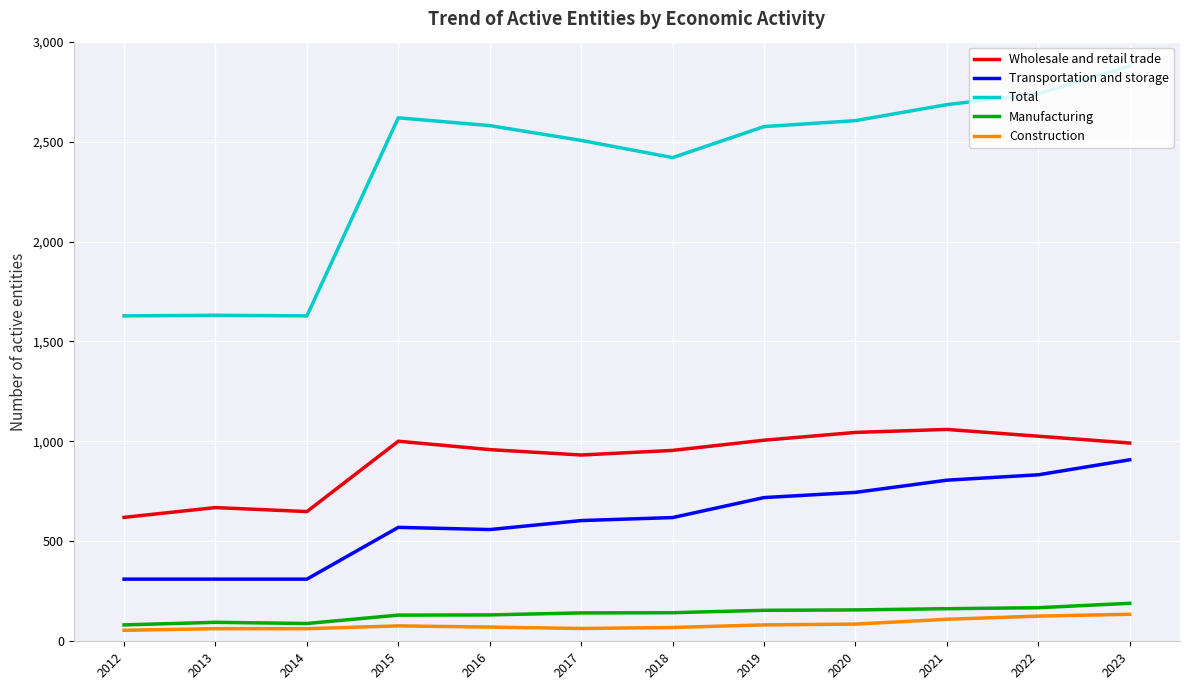

List the series in order of their peak value, highest first.

Total, Wholesale and retail trade, Transportation and storage, Manufacturing, Construction